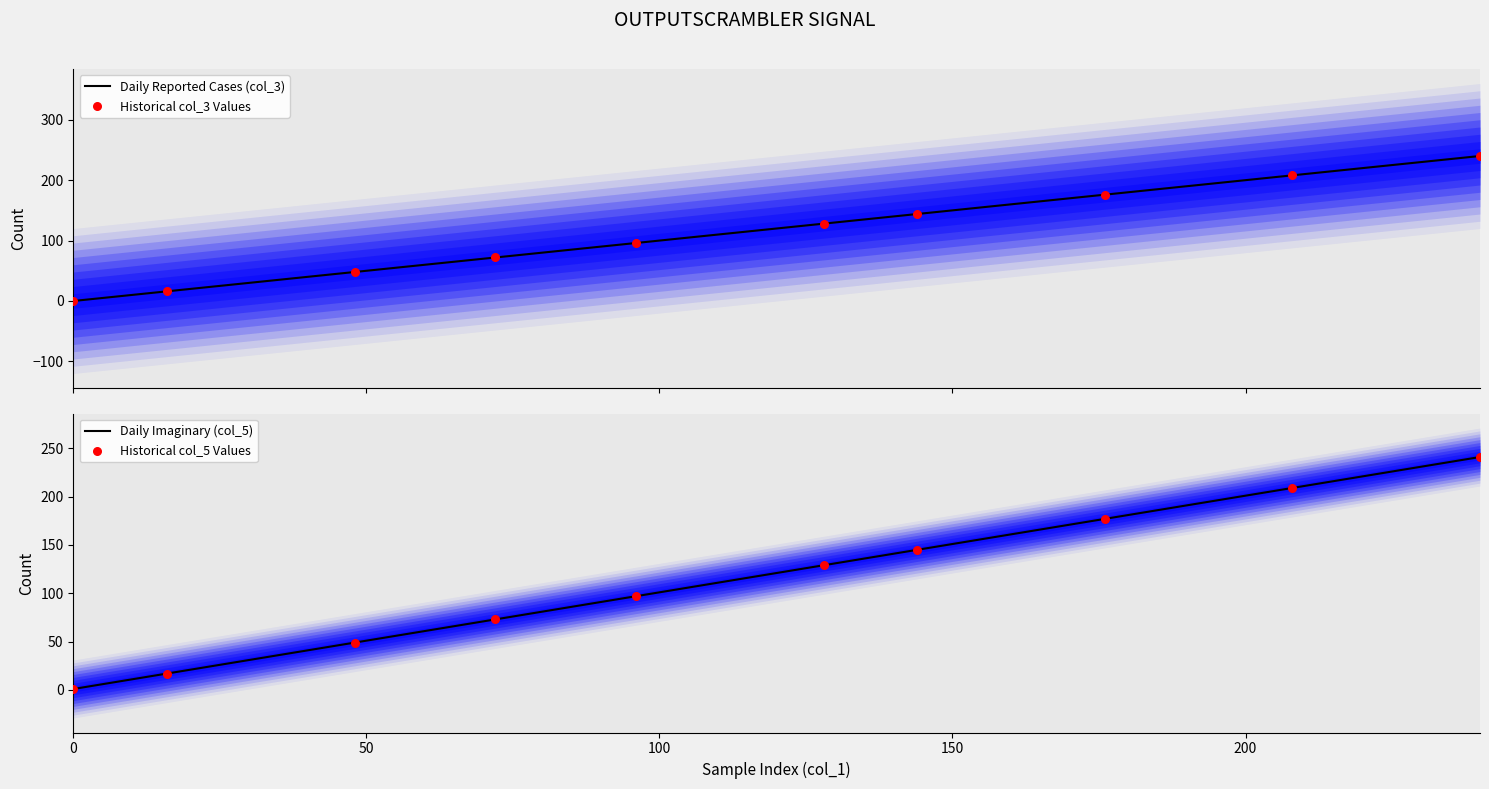

What is the maximum value for Daily Imaginary (col_5)?

241